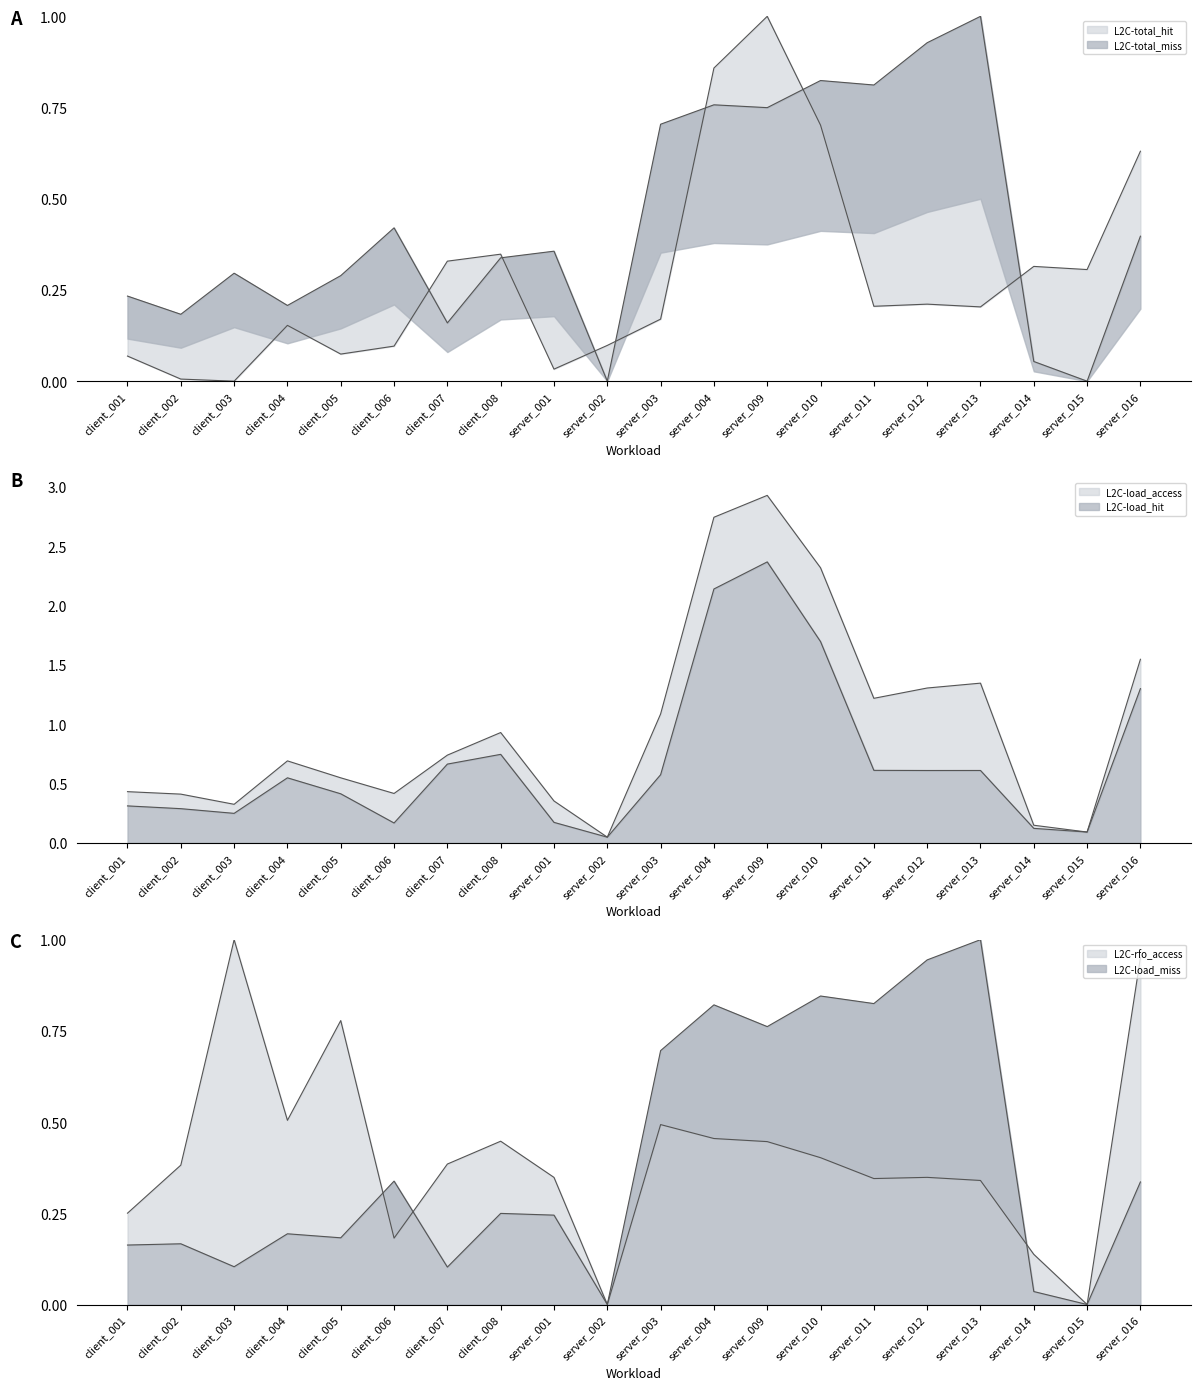

True or false: L2C-total_miss has a value of 0.6 at server_012.

False